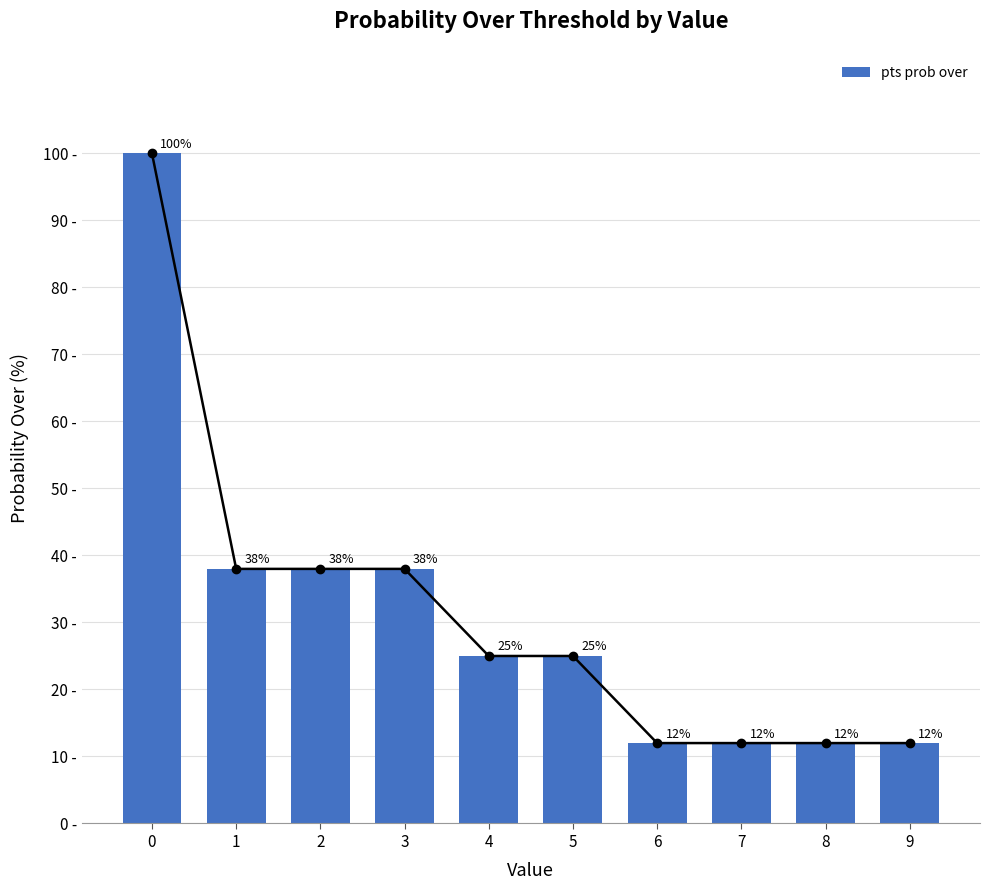

Approximately how many times larger is the value at 0 compared to 6?

8.3